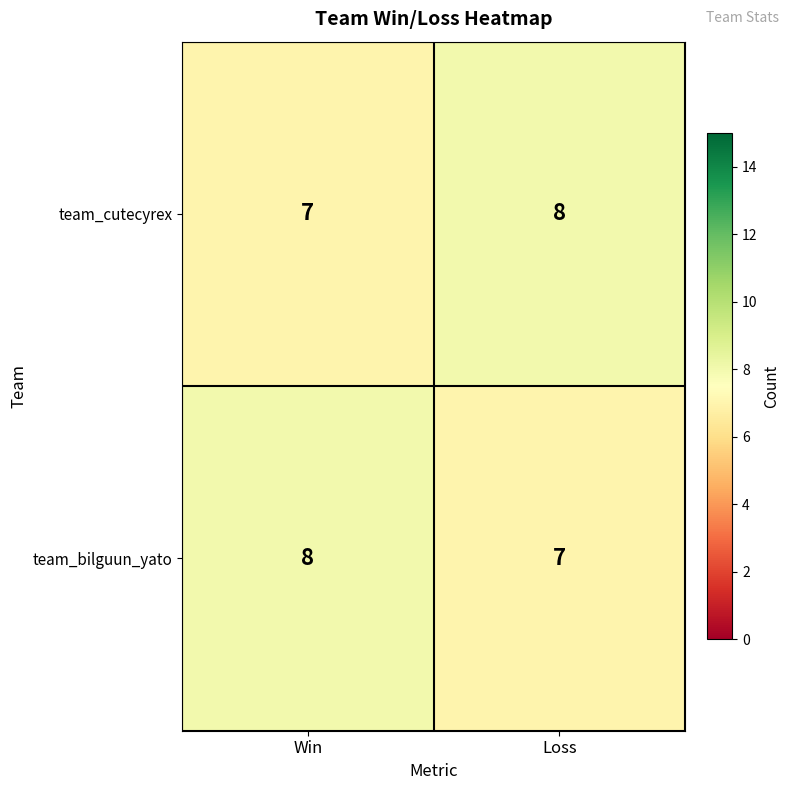

What is the total value across all series at Win?

15